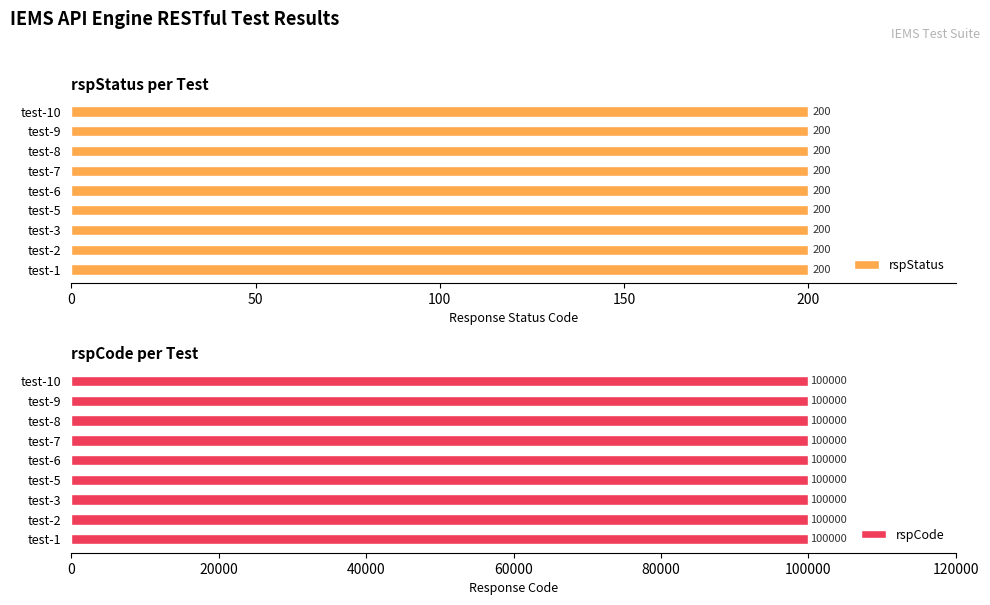

Rank the series at test-1 from highest to lowest value.

rspCode, rspStatus